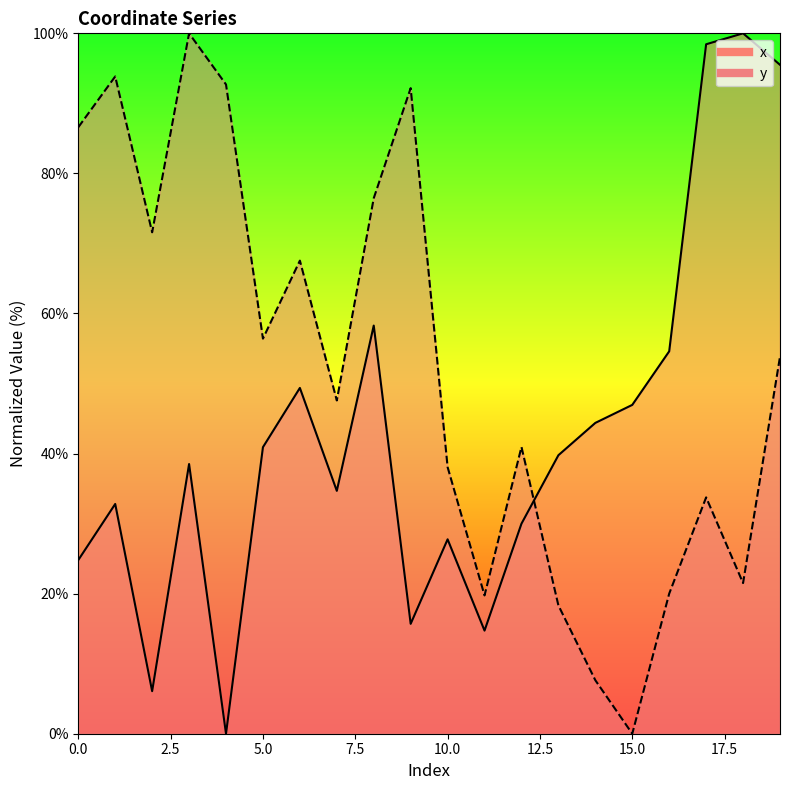

The x series shows 6.1 at 2. True or false?

True